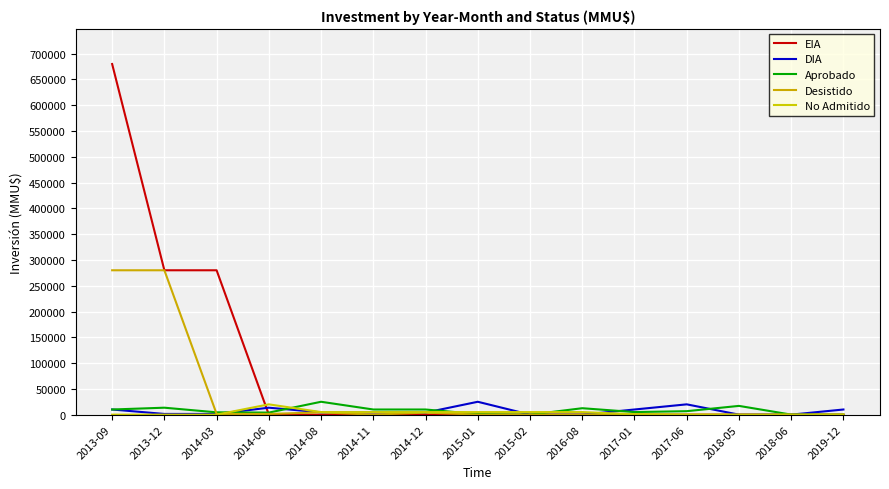

Is this an area chart (filled region under the line)?

No